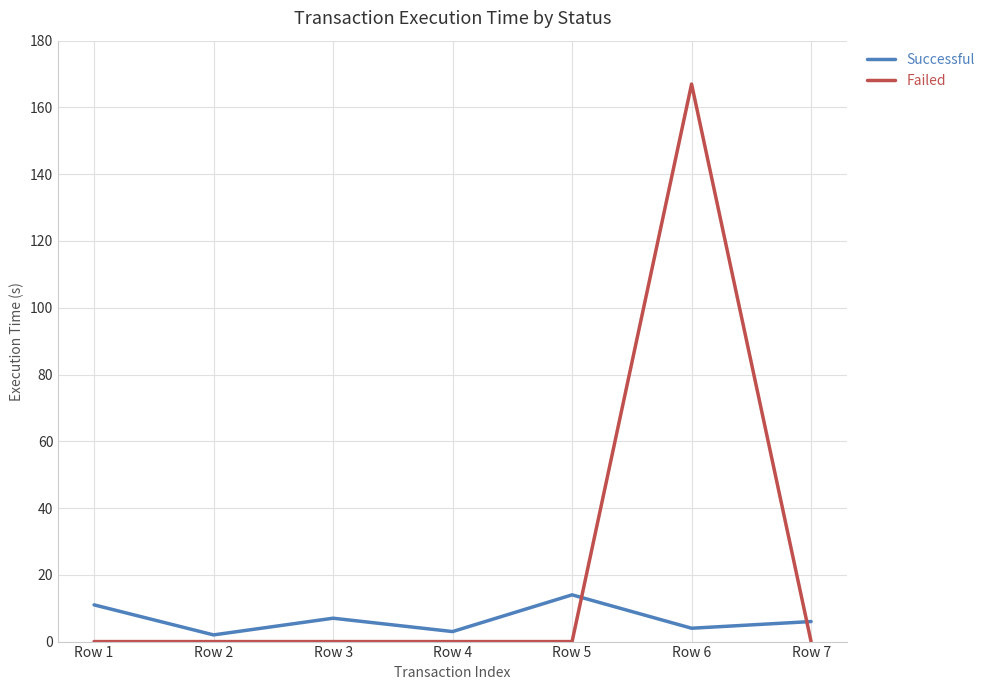

Where do Successful and Failed first cross each other?

Row 5 and Row 6